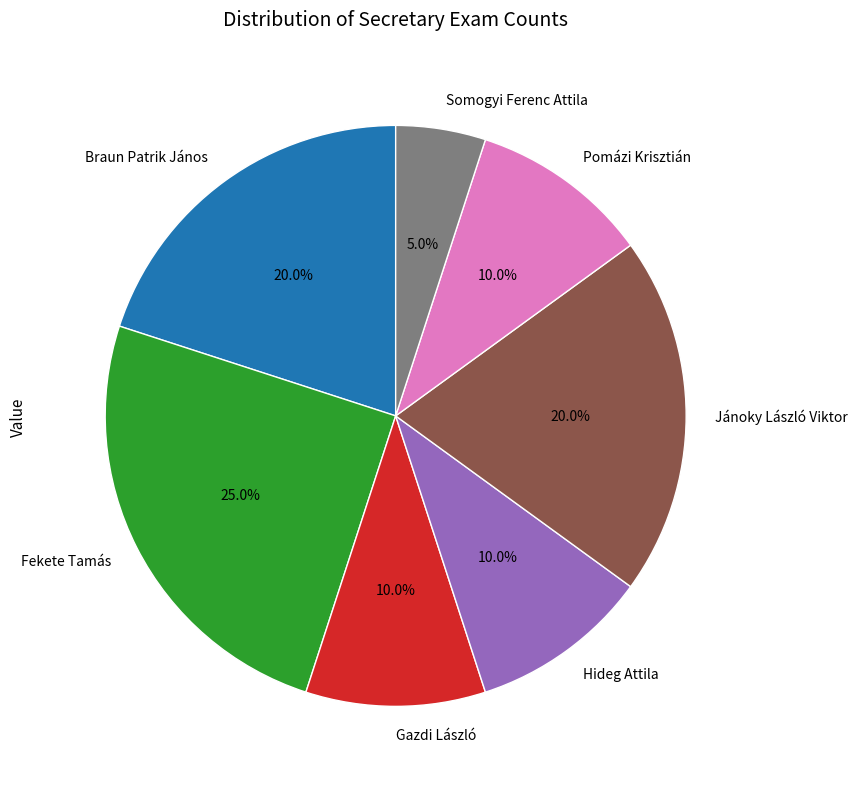

To the nearest percent, what is the average slice percentage?

14%